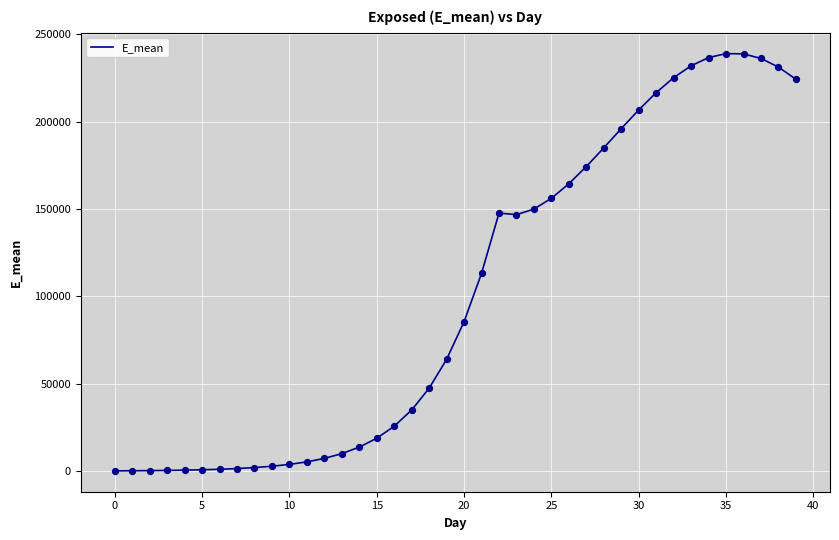

What is the greatest value displayed?

239036.2